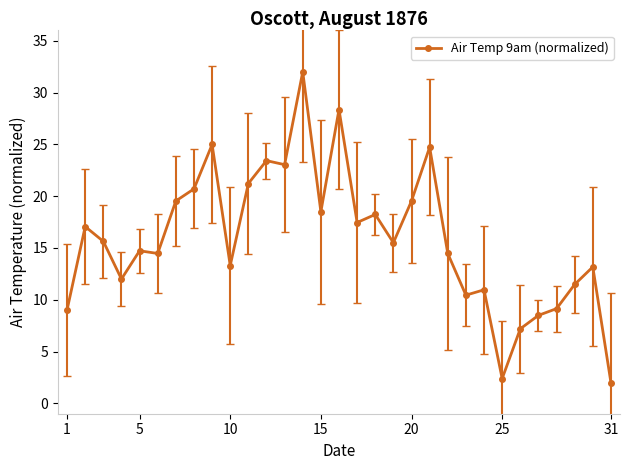

What is the maximum value shown in the chart?

32.0